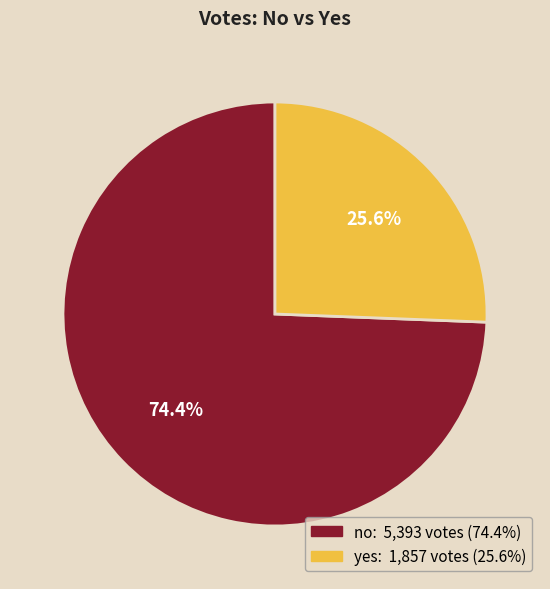

To the nearest percent, what percentage of the pie is yes?

26%